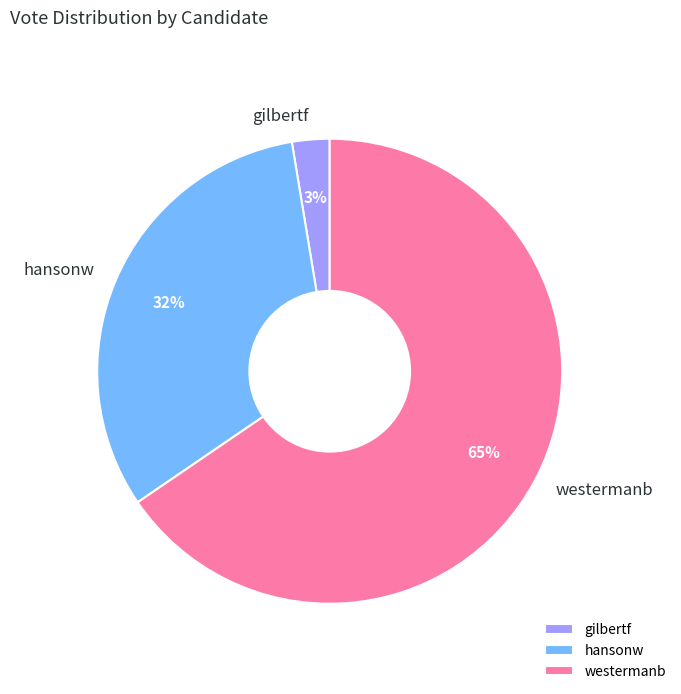

Combined, do gilbertf and hansonw account for over 50%?

No